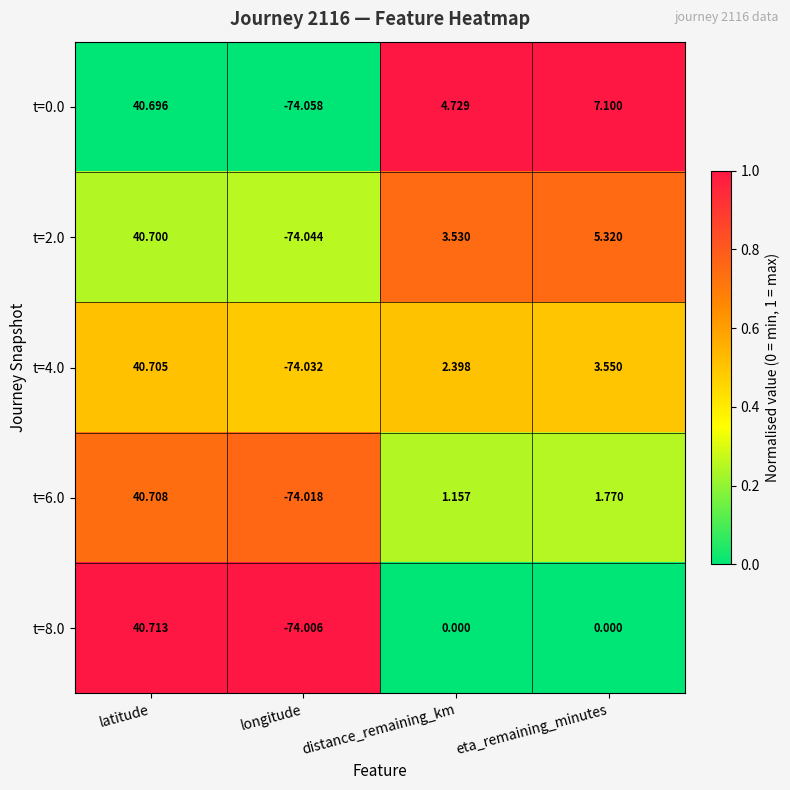

At which category is the sum across all series the highest?

latitude